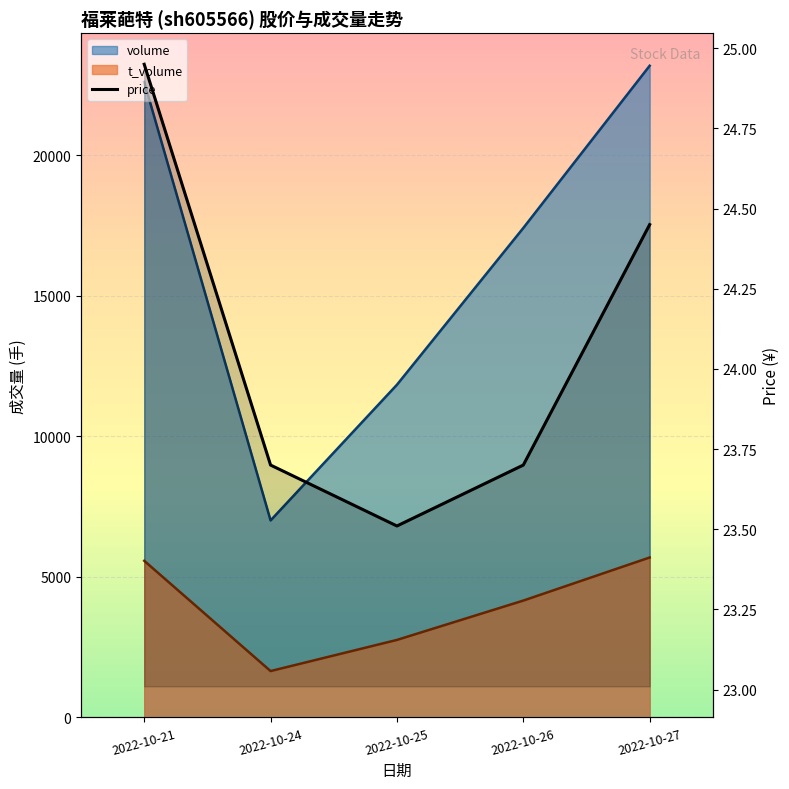

Rank the categories by value from lowest to highest.

2022-10-25, 2022-10-24, 2022-10-26, 2022-10-27, 2022-10-21